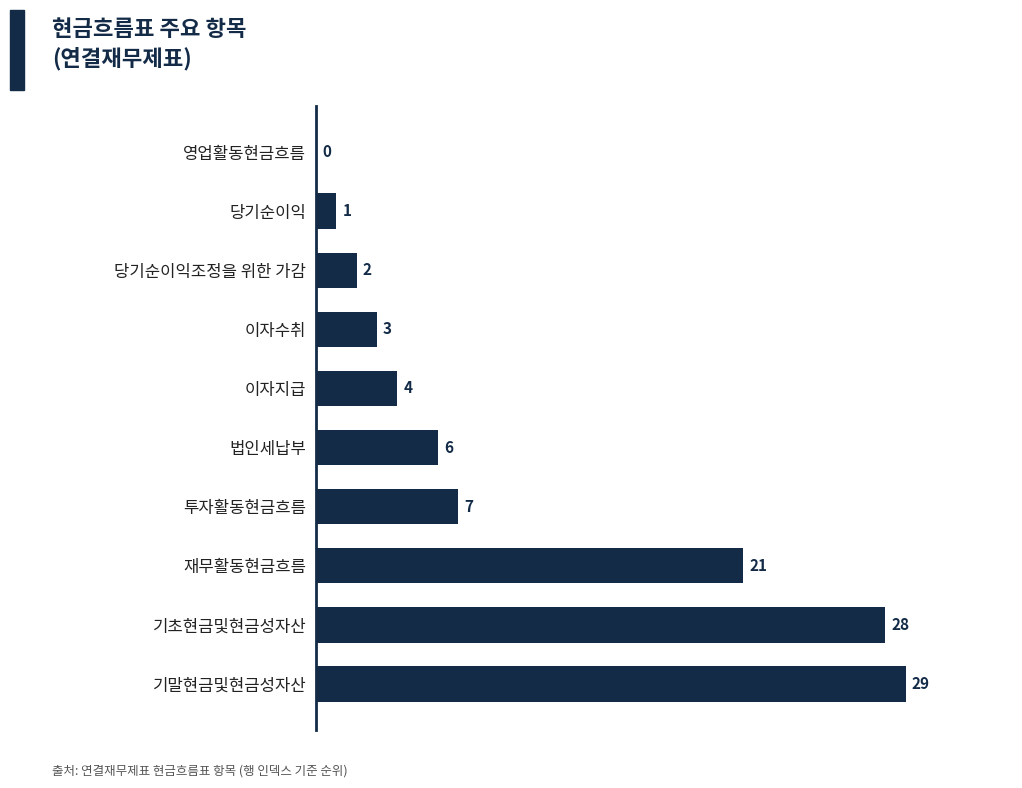

What is the sum of all values?

101